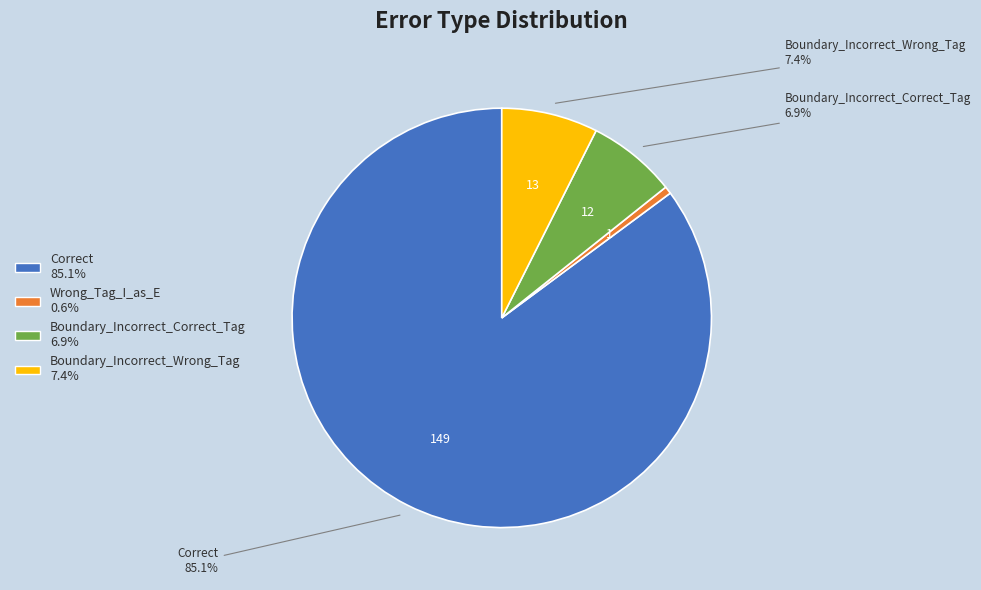

Is there any slice that represents more than half of the pie?

Yes